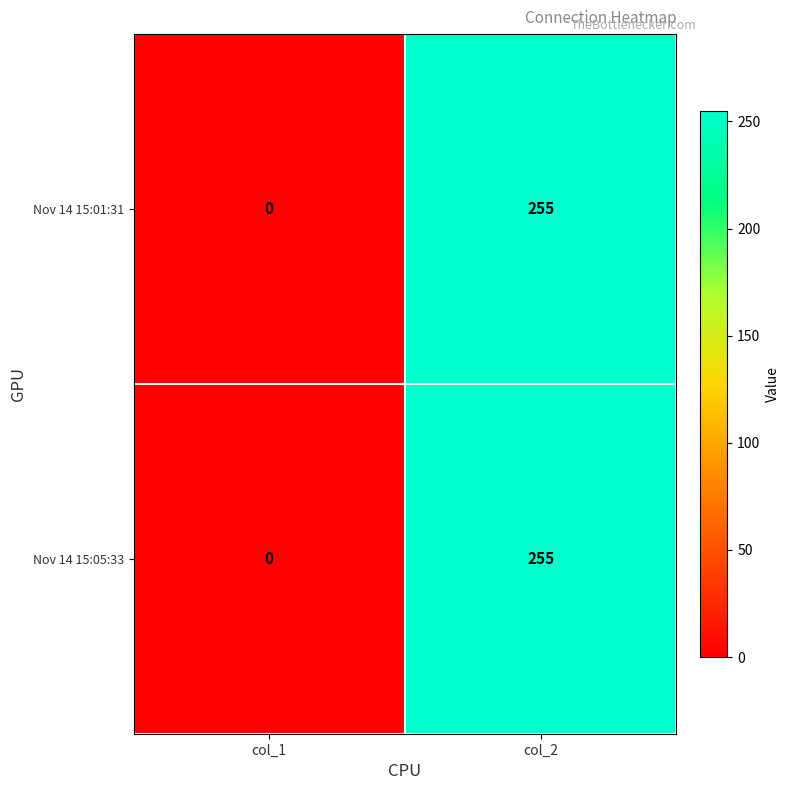

Which label corresponds to the largest value in the chart?

col_2